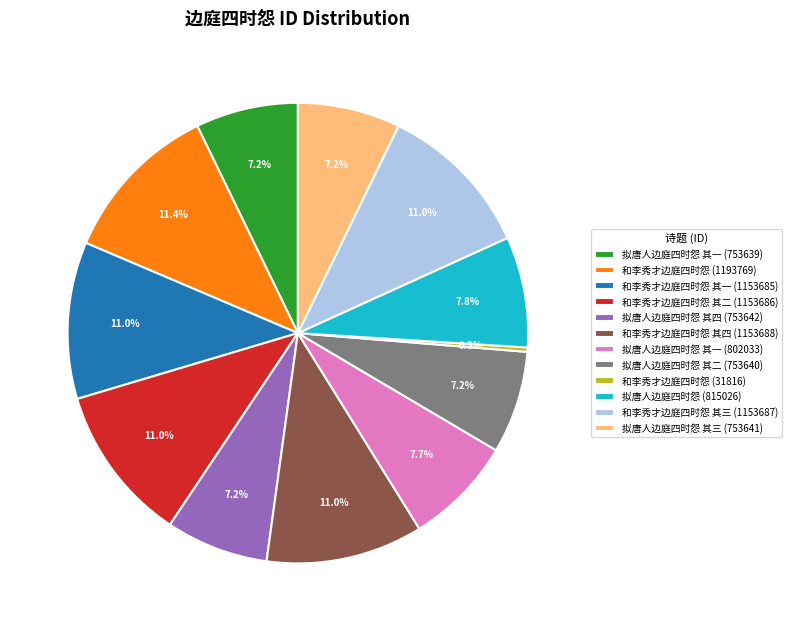

Is there a majority slice in this chart?

No